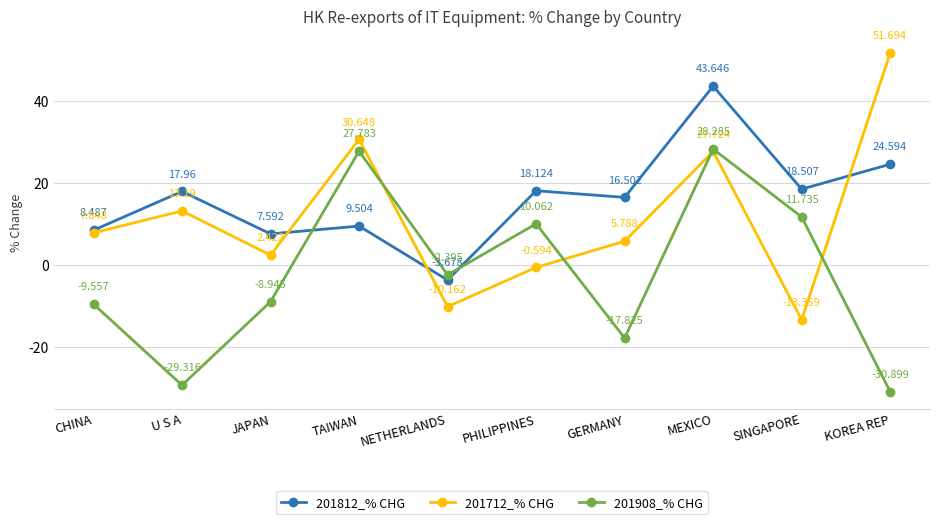

True or false: 201712_% CHG has more than 0 points higher than both neighbors.

True